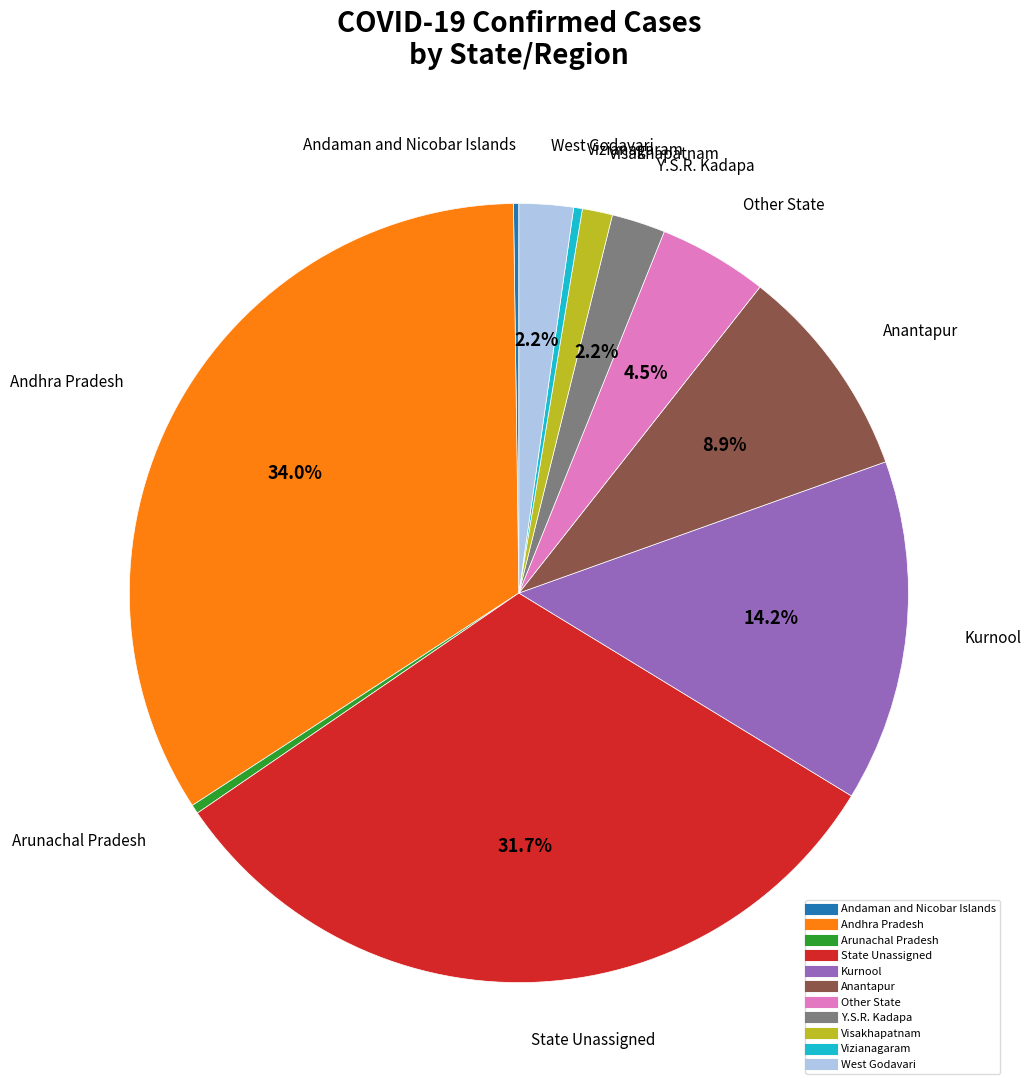

Is it true that Kurnool is 1% of the pie?

False